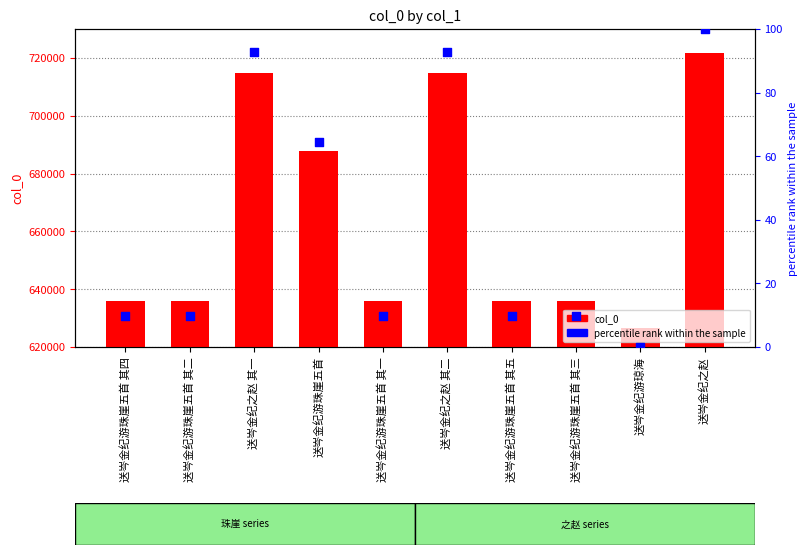

What is the total value across all series at 送岑金纪游珠崖五首 其四?

635801.7